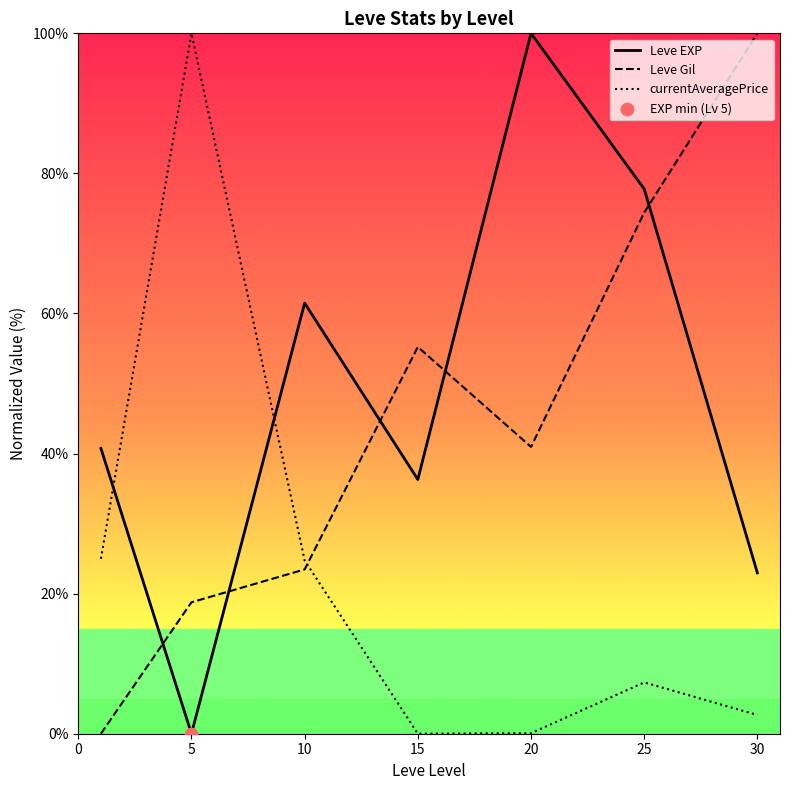

Which series contains the lowest Y value?

Leve EXP